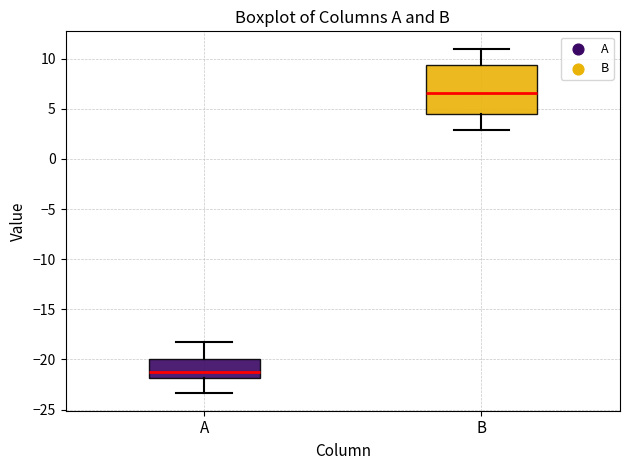

Which box's median line is the highest?

B